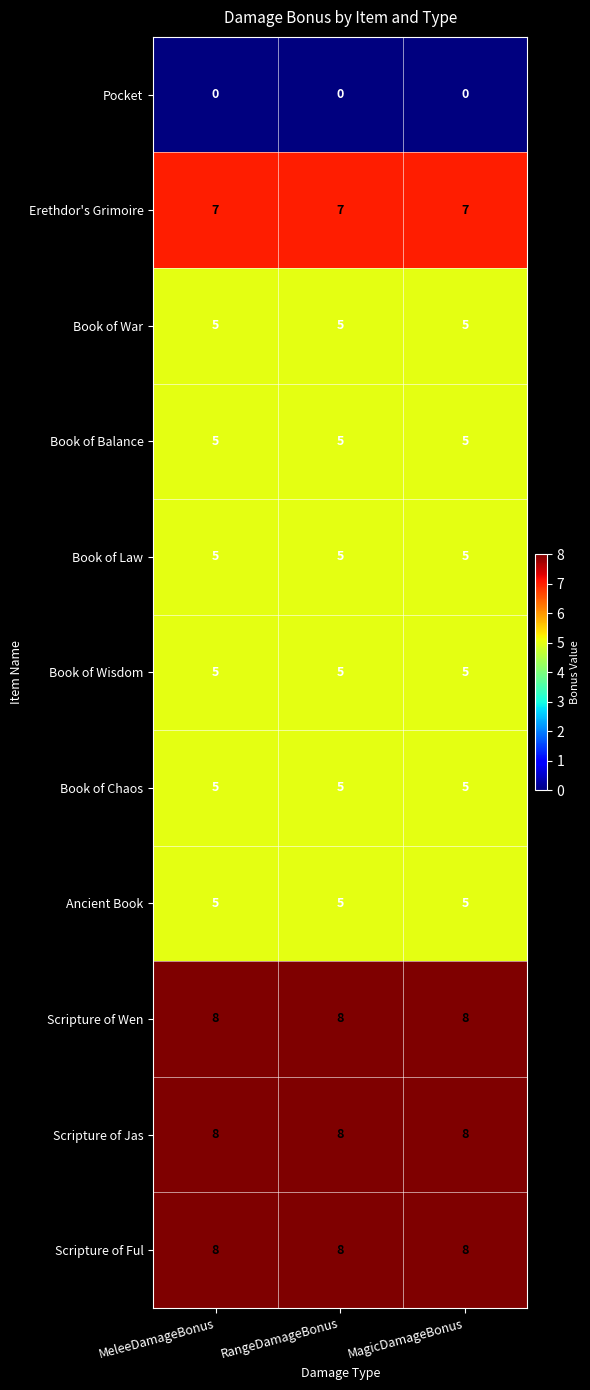

What is the total value across all series at MeleeDamageBonus?

61